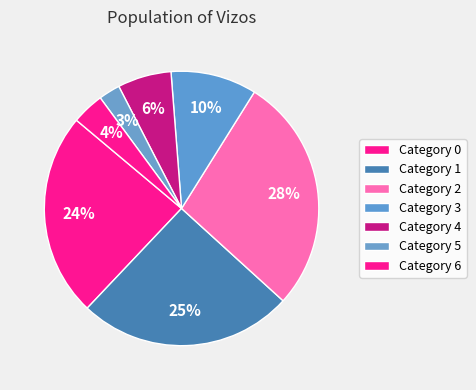

Which slice is the largest?

2